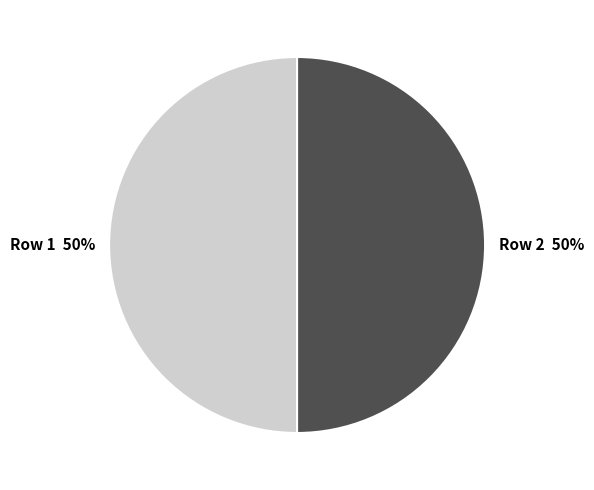

How many segments does this pie chart have?

2